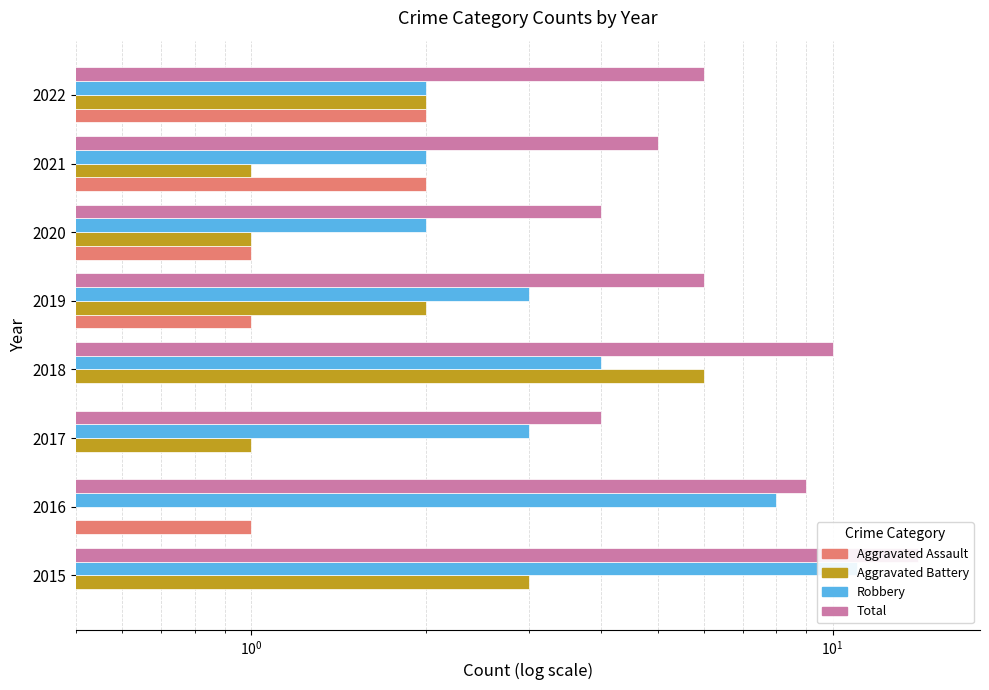

Count the number of data series in this chart.

4